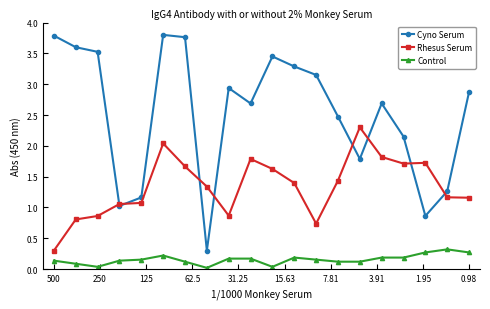

Which series has the largest range (max minus min)?

Cyno Serum